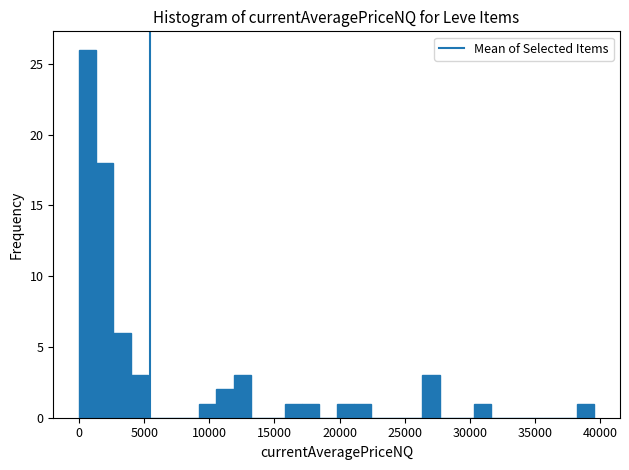

Read against the x-axis, roughly where is the centre of the tallest bar?

500